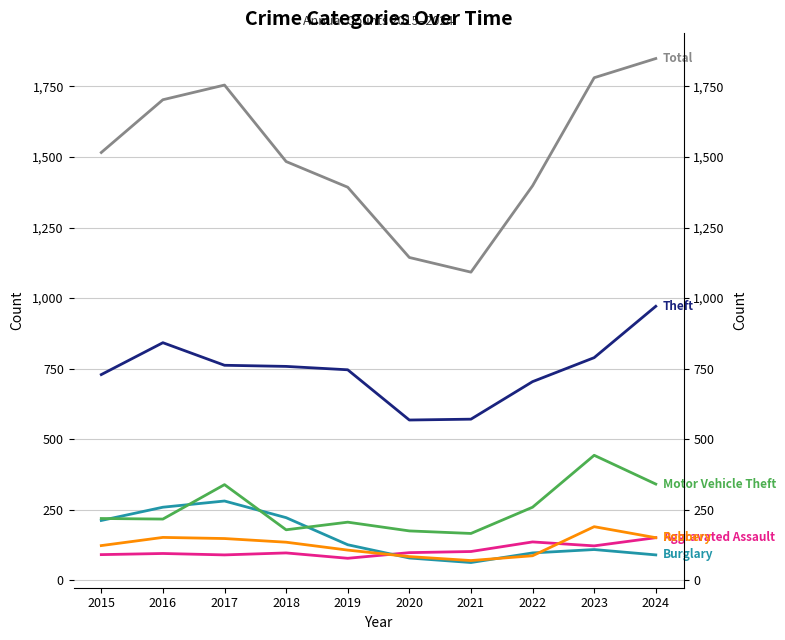

At which category is the sum across all series the highest?

2024